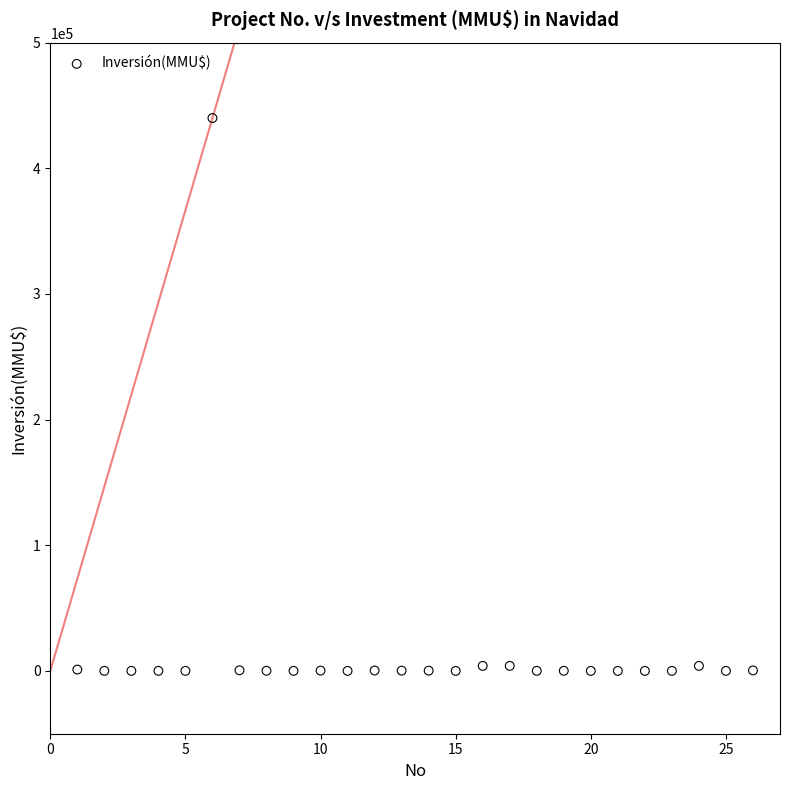

What is the range of Y values (max minus min)?

440000